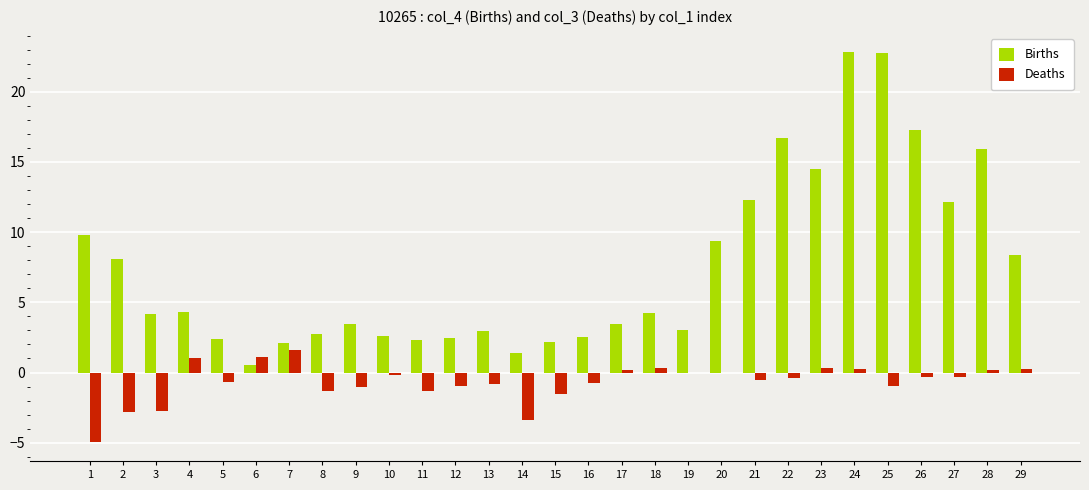

What is the greatest value displayed?

22.8